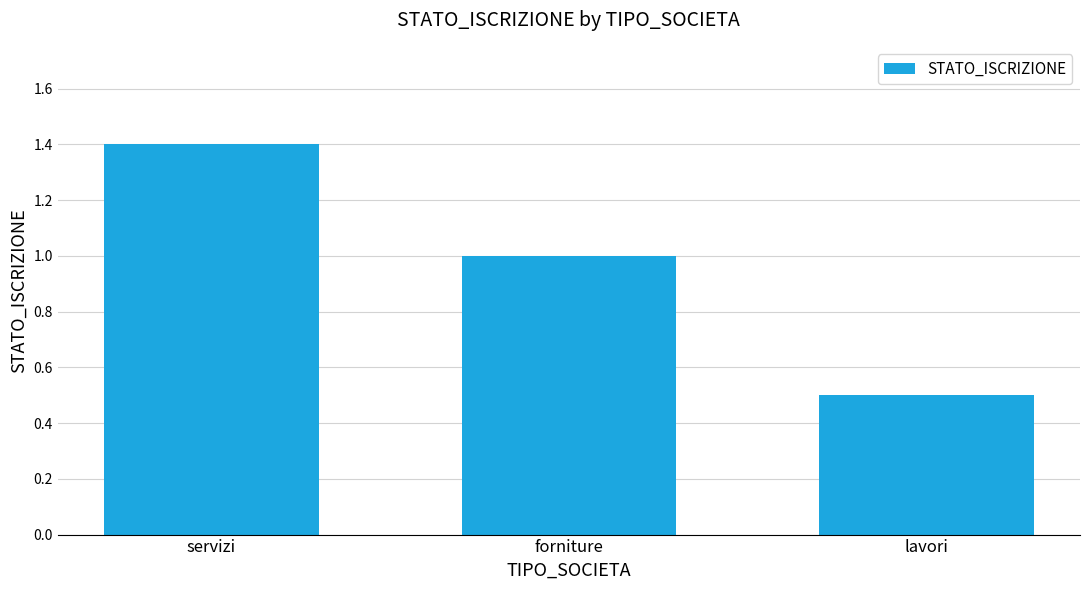

How many distinct data groups are displayed?

1